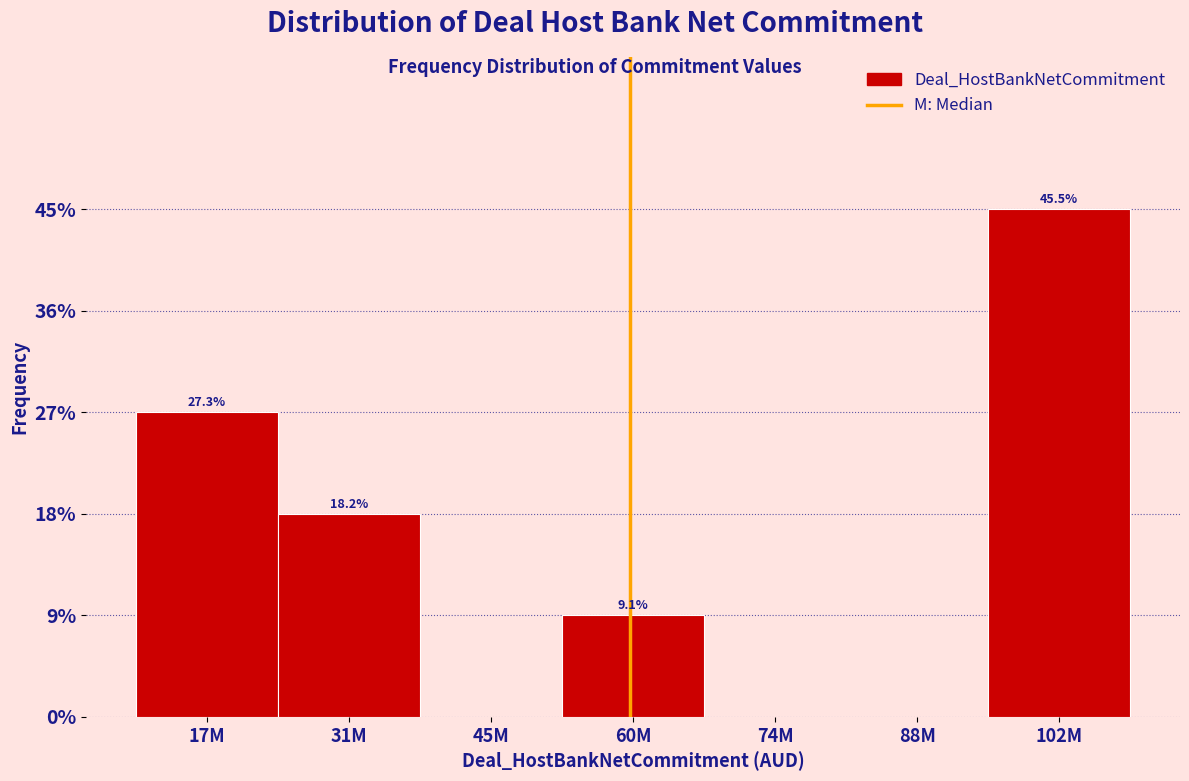

Are the bars horizontal?

No